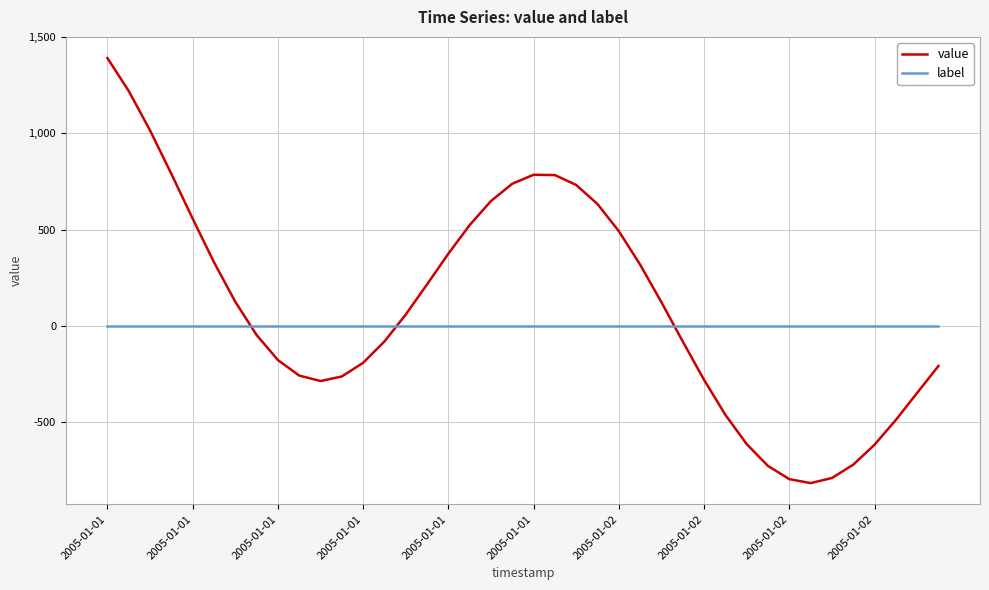

Which series has the largest total across all categories?

value